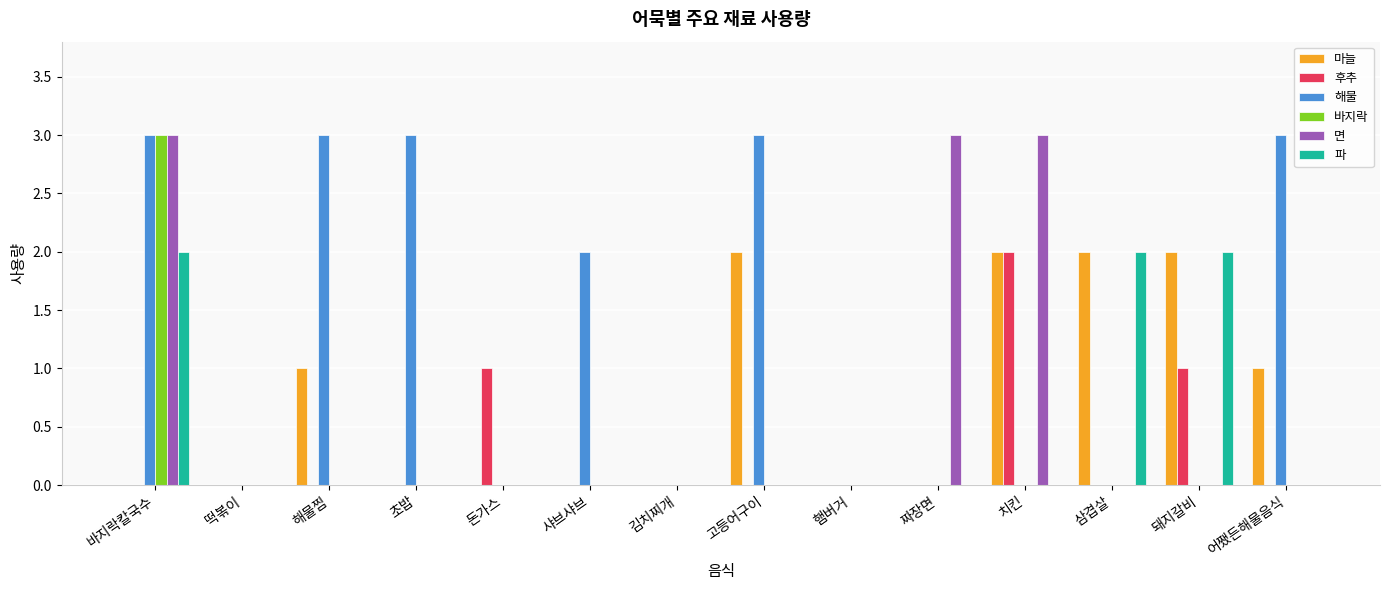

How many groups of bars are there?

14